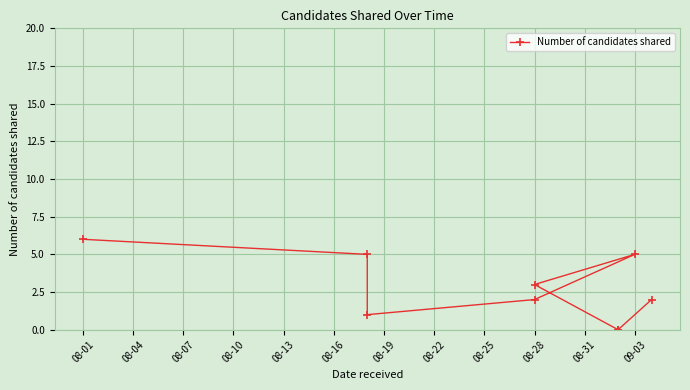

The value at 08-07 is 1. True or false?

False